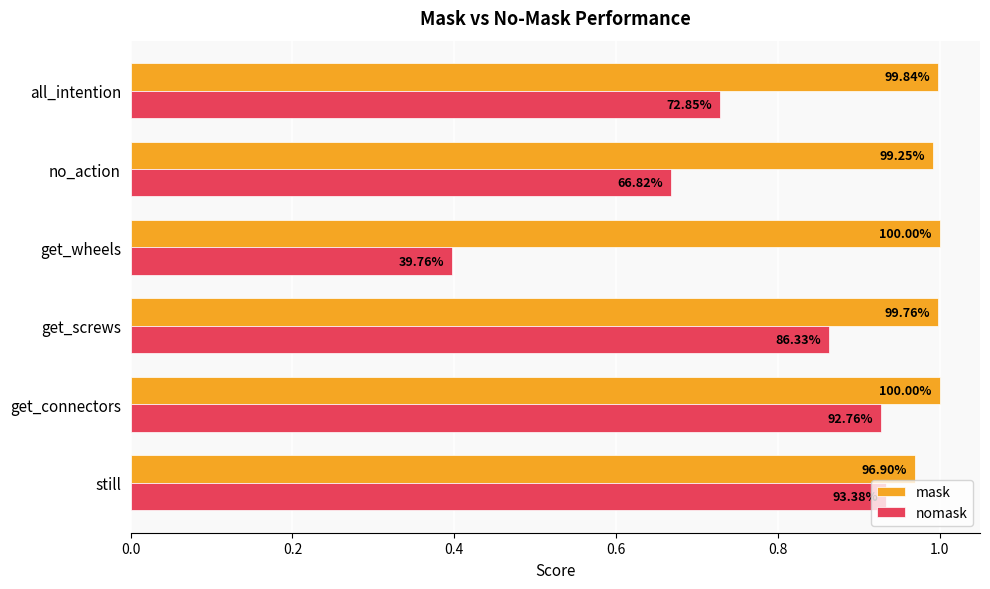

What are all the series names shown in the legend?

mask, nomask